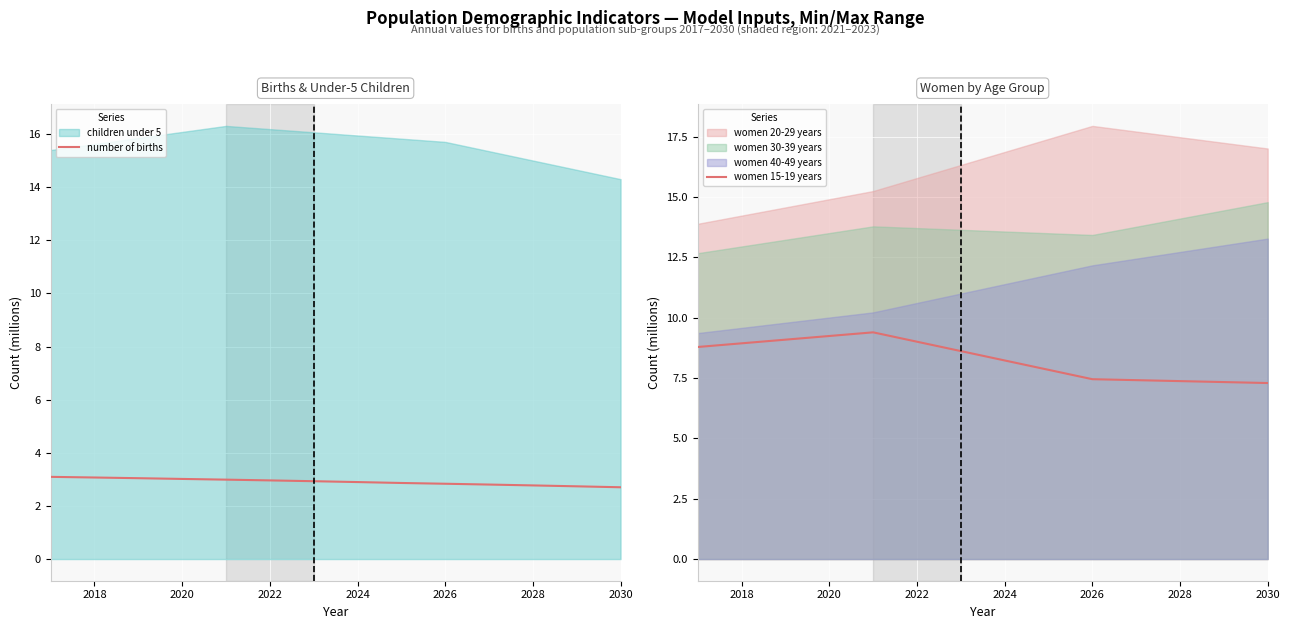

What is the minimum value for women 15-19 years?

7.3